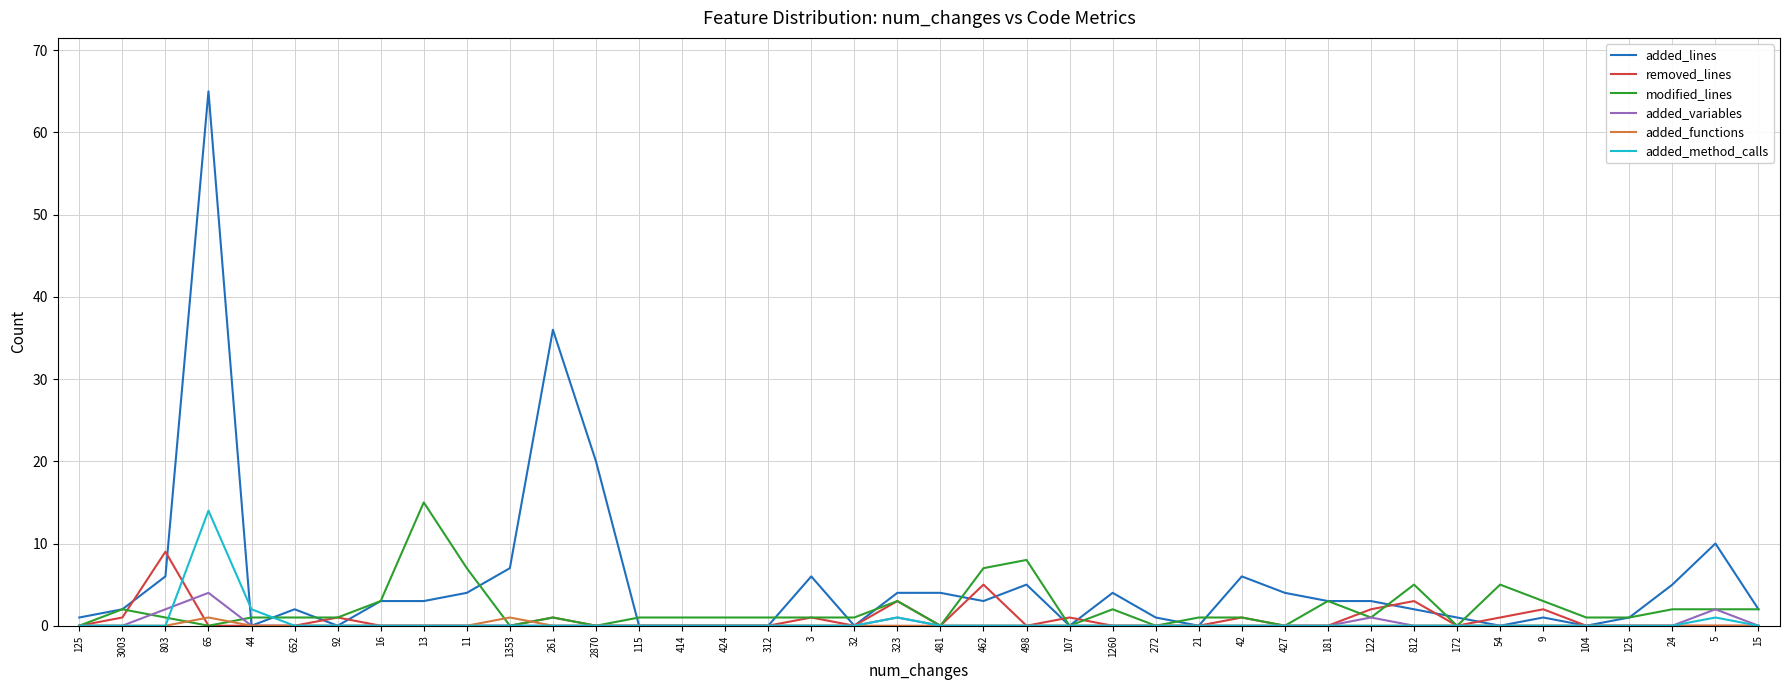

Count the removed_lines values in the range 0 to 1.

34